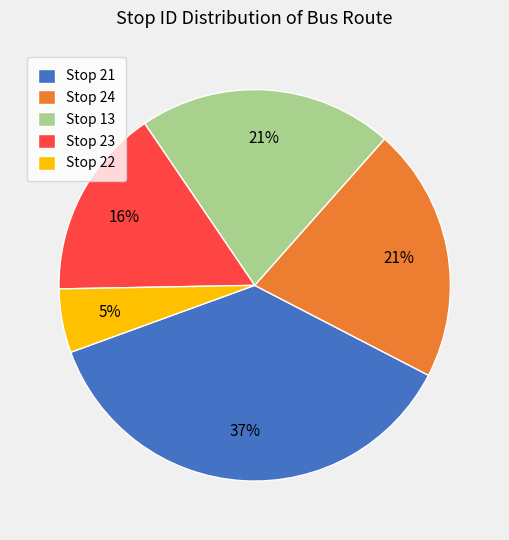

True or false: Stop 24 accounts for 8% of the total.

False